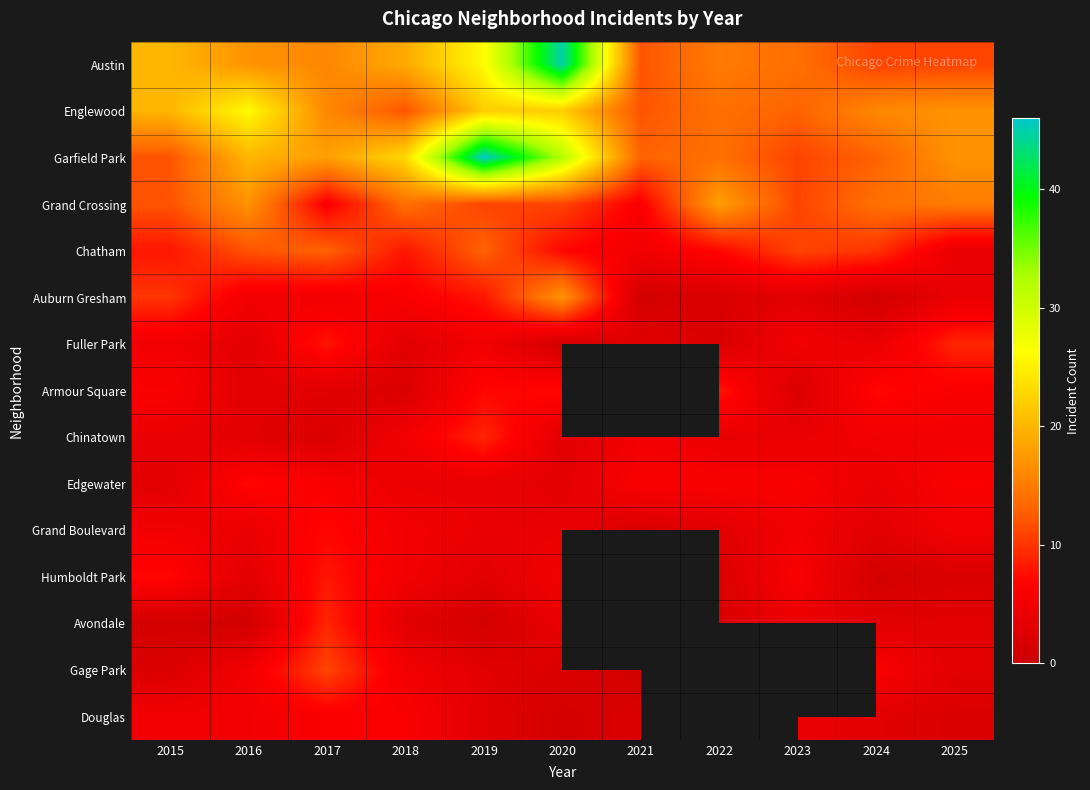

Which series has the widest spread of values?

Garfield Park